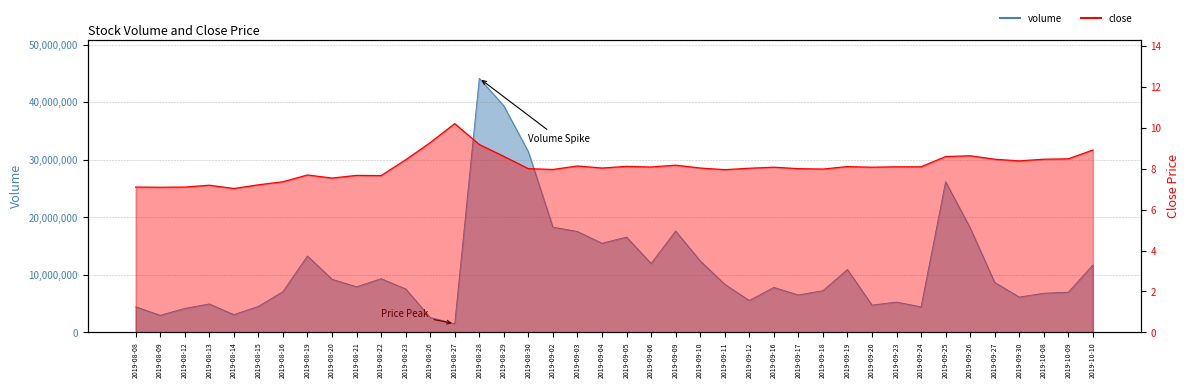

Reading left to right, transcribe all the data shown in this chart.

volume: 2019-08-08=4451144.0	2019-08-09=2980888.0	2019-08-12=4172729.0	2019-08-13=4948415.0	2019-08-14=3090100.0	2019-08-15=4526608.0	2019-08-16=7085790.0	2019-08-19=13292108.0	2019-08-20=9235317.0	2019-08-21=7932067.0	2019-08-22=9340400.0	2019-08-23=7564521.0	2019-08-26=2601750.0	2019-08-27=1507850.0	2019-08-28=44187358.0	2019-08-29=39397486.0	2019-08-30=31411257.0	2019-09-02=18301950.0	2019-09-03=17543223.0	2019-09-04=15496582.0	2019-09-05=16575793.0	2019-09-06=11975803.0	2019-09-09=17622989.0	2019-09-10=12442803.0	2019-09-11=8377529.0	2019-09-12=5545176.0	2019-09-16=7823748.0	2019-09-17=6509686.0	2019-09-18=7249976.0	2019-09-19=10935458.0	2019-09-20=4749850.0	2019-09-23=5272230.0	2019-09-24=4445500.0	2019-09-25=26197424.0	2019-09-26=18176789.0	2019-09-27=8686745.0	2019-09-30=6144100.0	2019-10-08=6811366.0	2019-10-09=6993749.0	2019-10-10=11711823.0
close: 2019-08-08=7.1	2019-08-09=7.1	2019-08-12=7.1	2019-08-13=7.2	2019-08-14=7.0	2019-08-15=7.2	2019-08-16=7.4	2019-08-19=7.7	2019-08-20=7.5	2019-08-21=7.7	2019-08-22=7.7	2019-08-23=8.4	2019-08-26=9.3	2019-08-27=10.2	2019-08-28=9.2	2019-08-29=8.6	2019-08-30=8.0	2019-09-02=8.0	2019-09-03=8.1	2019-09-04=8.0	2019-09-05=8.1	2019-09-06=8.1	2019-09-09=8.2	2019-09-10=8.0	2019-09-11=8.0	2019-09-12=8.0	2019-09-16=8.1	2019-09-17=8.0	2019-09-18=8.0	2019-09-19=8.1	2019-09-20=8.1	2019-09-23=8.1	2019-09-24=8.1	2019-09-25=8.6	2019-09-26=8.6	2019-09-27=8.5	2019-09-30=8.4	2019-10-08=8.5	2019-10-09=8.5	2019-10-10=8.9